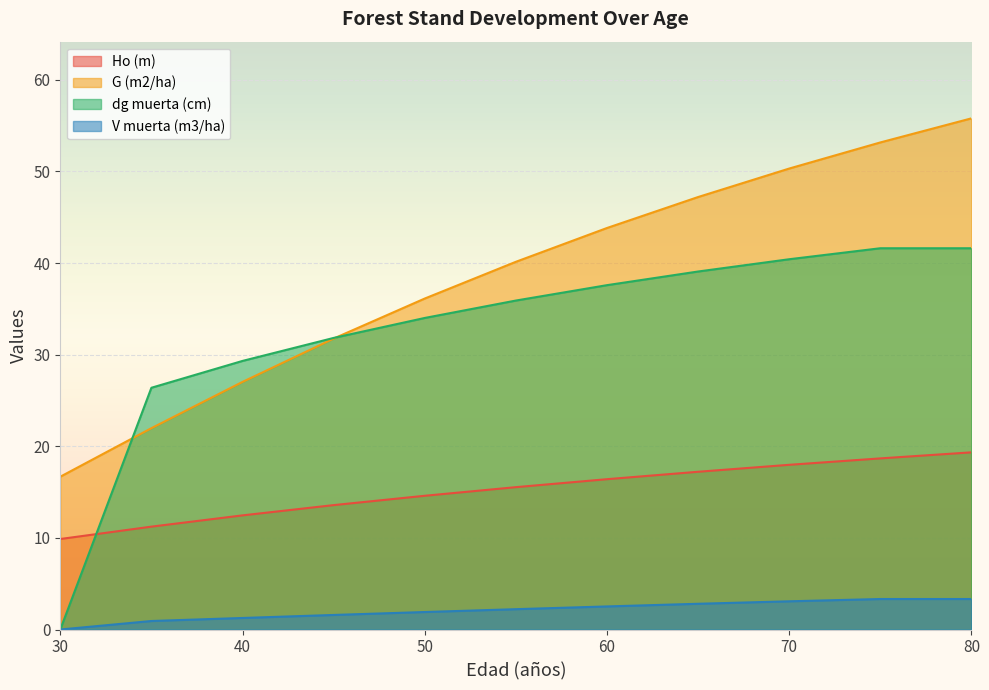

Reading right to left, extract all data points from this chart.

Ho (m): 80=19.3	75=18.7	70=18.0	65=17.2	60=16.4	55=15.5	50=14.6	45=13.6	40=12.5	35=11.2	30=9.9
G (m2/ha): 80=55.8	75=53.2	70=50.3	65=47.2	60=43.8	55=40.1	50=36.1	45=31.8	40=27.0	35=22.0	30=16.7
dg muerta (cm): 80=41.6	75=41.6	70=40.4	65=39.1	60=37.6	55=35.9	50=34.0	45=31.8	40=29.3	35=26.4	30=0.0
V muerta (m3/ha): 80=3.3	75=3.3	70=3.1	65=2.8	60=2.5	55=2.2	50=1.9	45=1.6	40=1.3	35=0.9	30=0.0